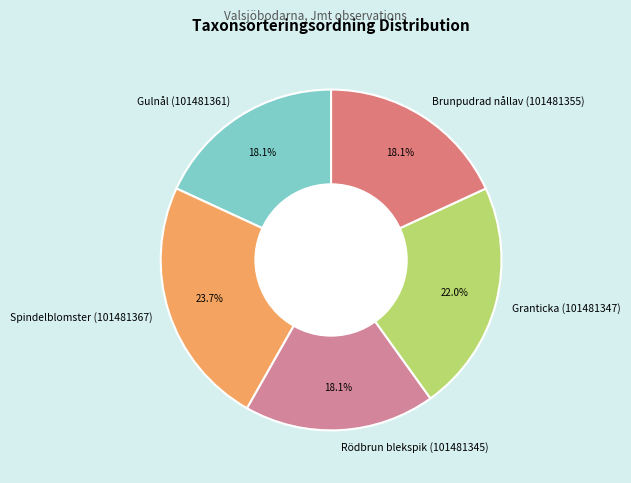

To the nearest percent, what is the difference between the largest and smallest slice percentages?

6%